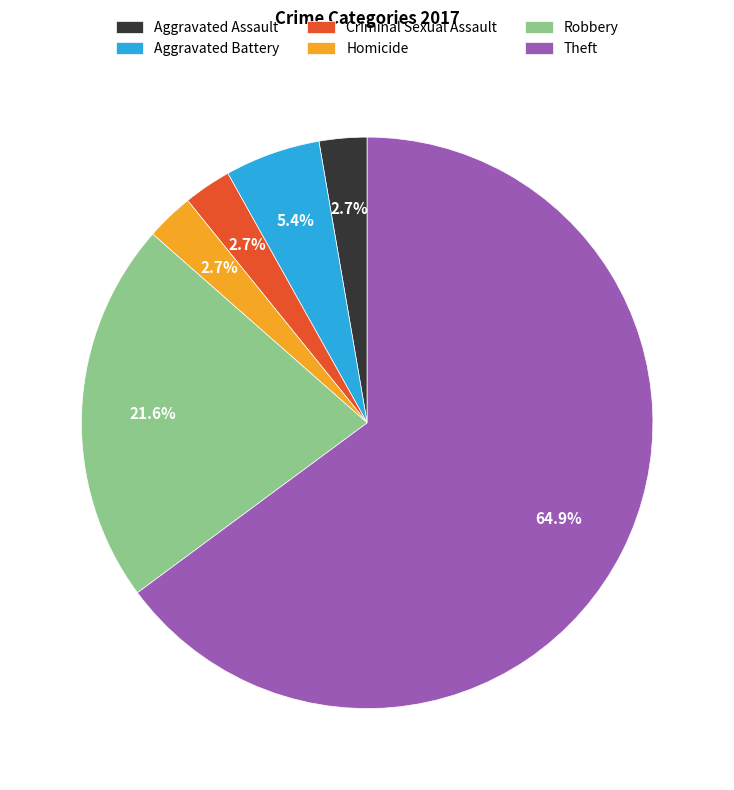

Do Theft and Homicide together represent more than half of the pie?

Yes